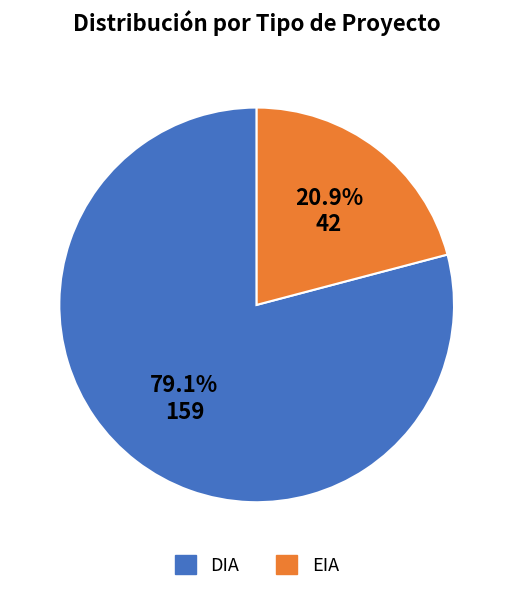

What portion of the pie excludes DIA?

20.9%